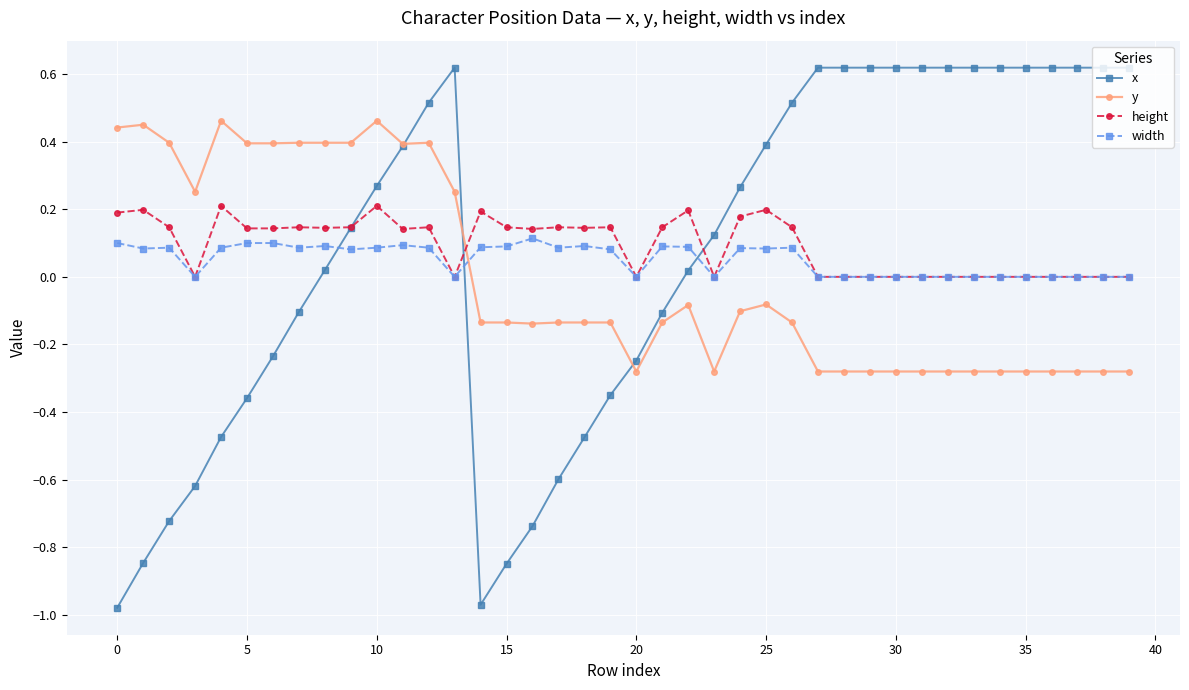

Which series has the widest spread of values?

x